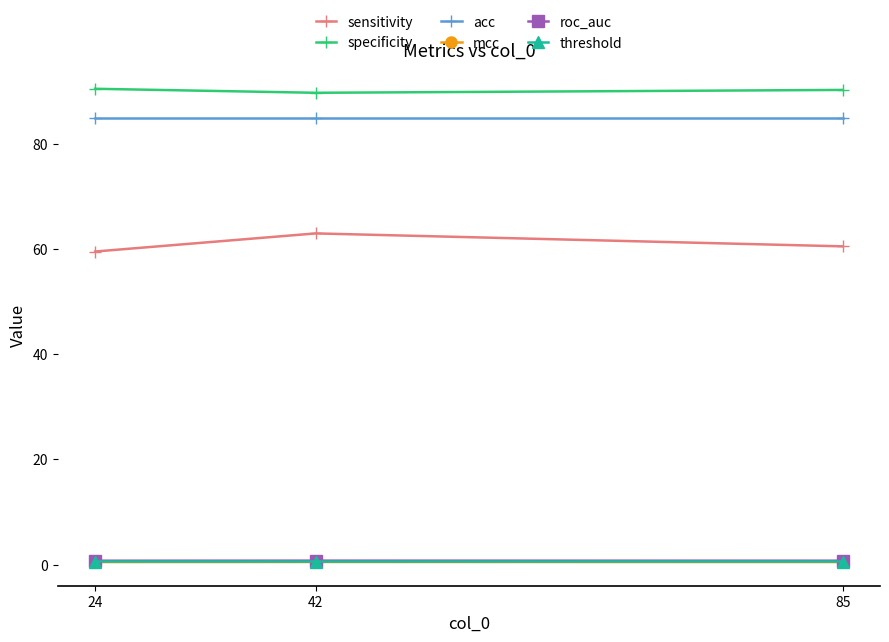

How many data points in specificity are less than 90?

1